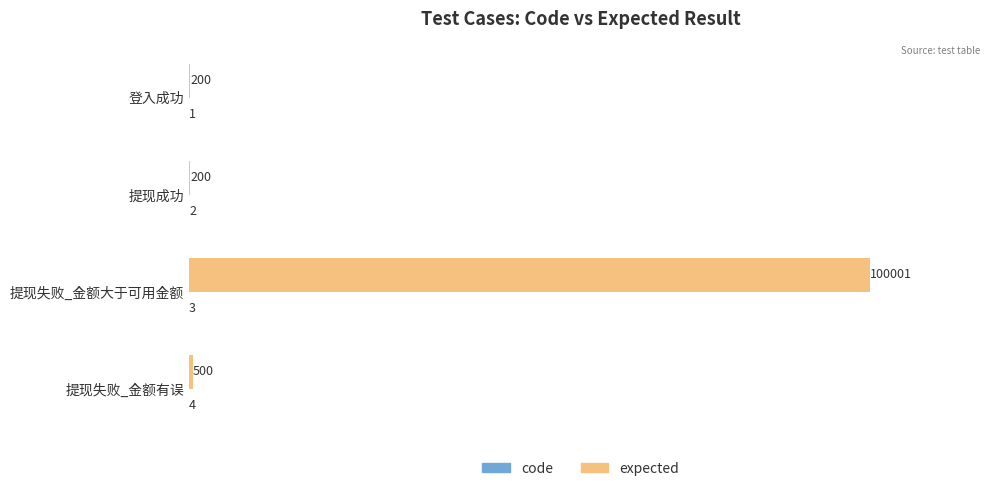

The expected series shows 500 at 提现失败_金额有误. True or false?

True